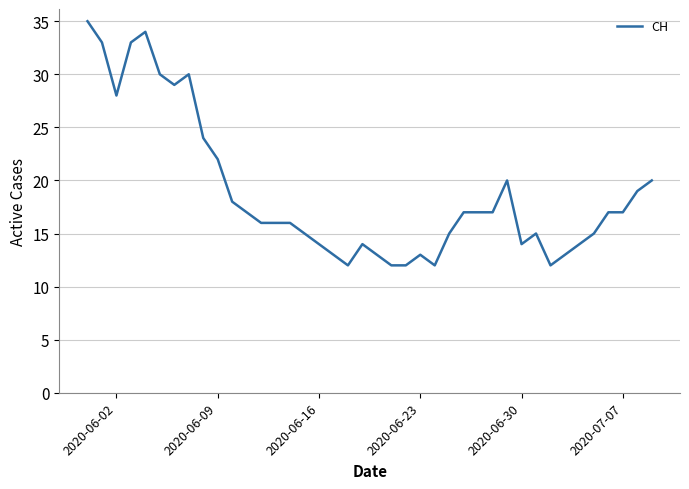

Reading left to right, what are all the values shown in this chart?

35	33	28	33	34	30	29	30	24	22	18	17	16	16	16	15	14	13	12	14	13	12	12	13	12	15	17	17	17	20	14	15	12	13	14	15	17	17	19	20